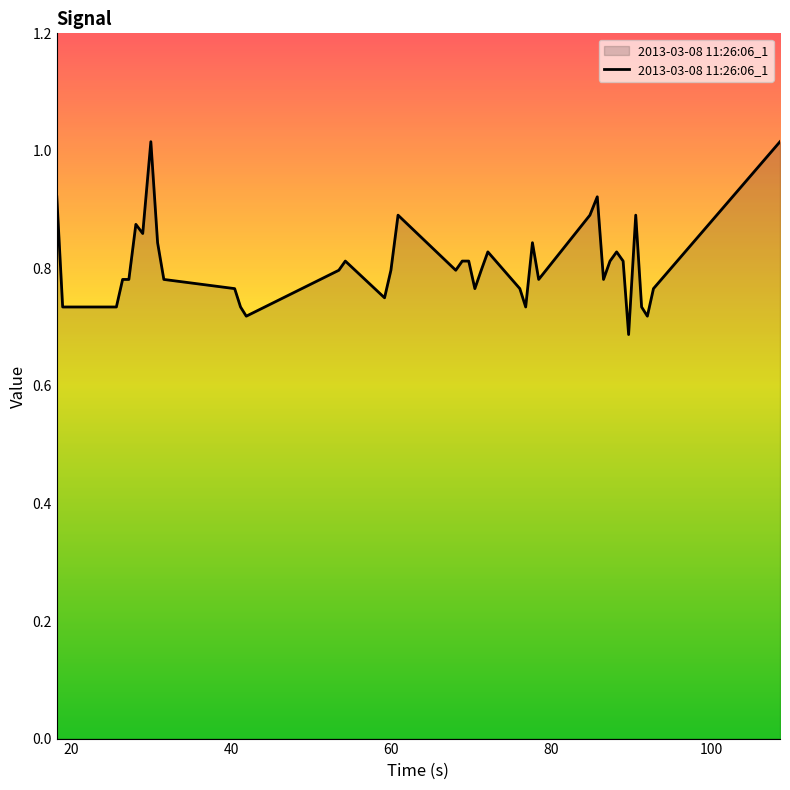

What is the difference between the maximum and minimum values?

0.3